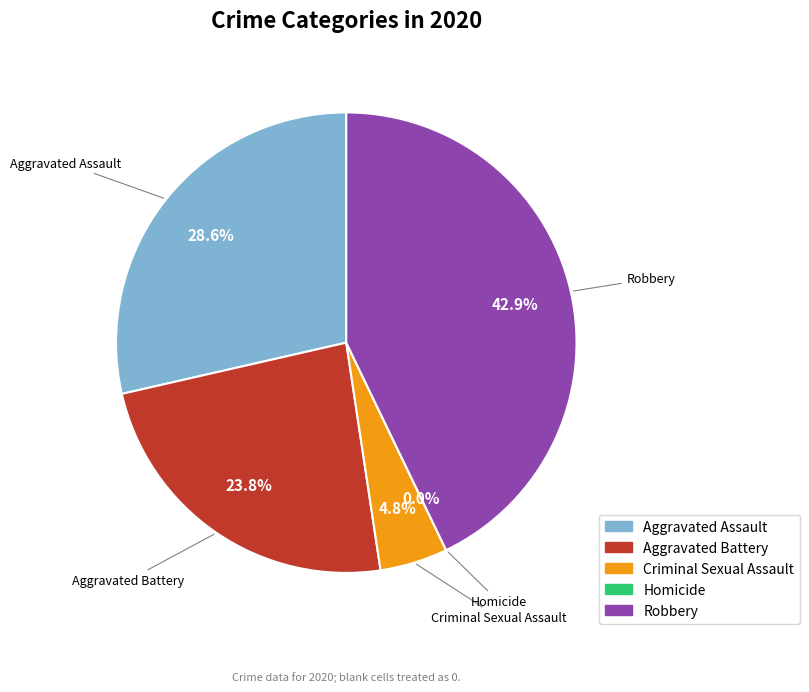

What portion of the pie excludes Homicide?

100.0%